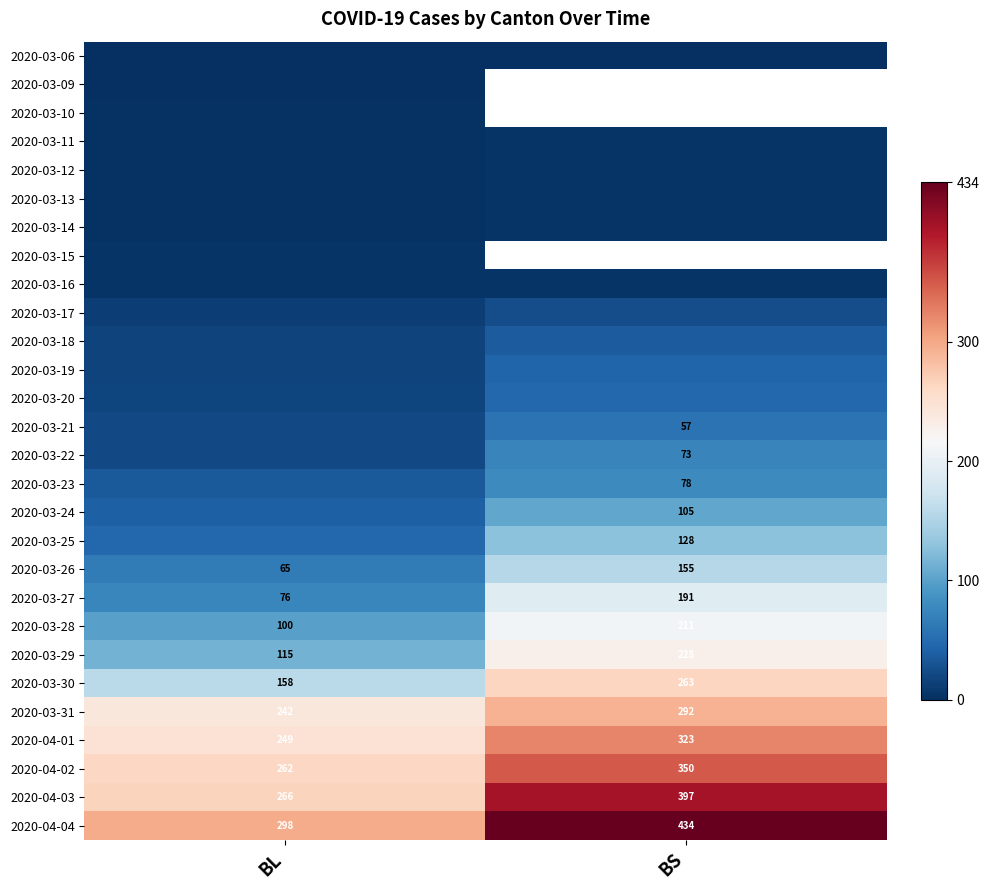

Where is 2020-03-26 nearest to the value 110?

BL